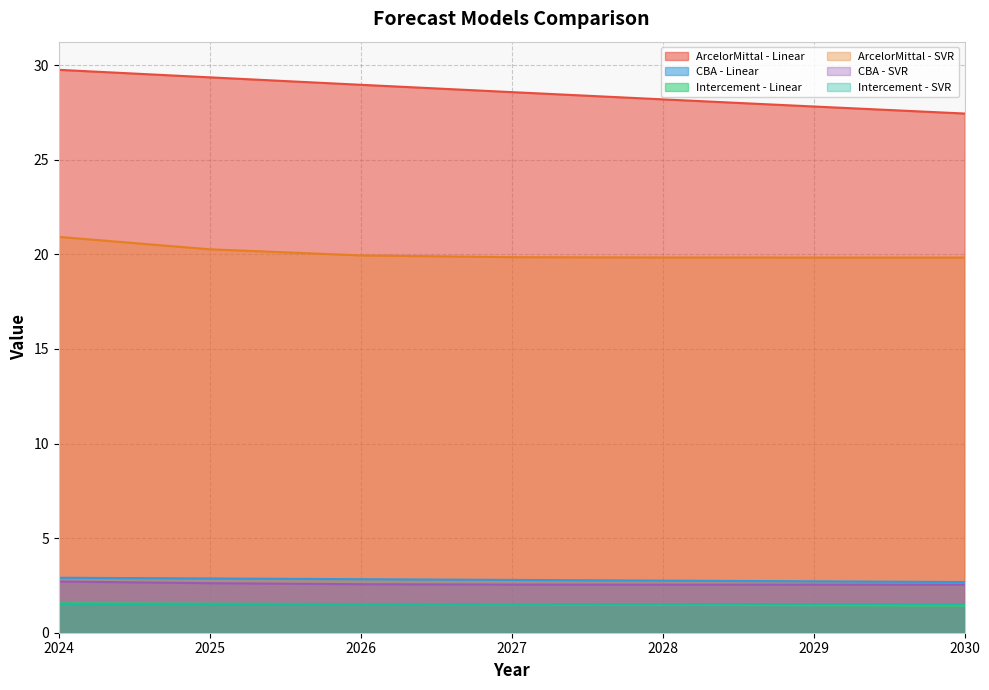

The value of Intercement - Linear at 2028 is 1.5. True or false?

True